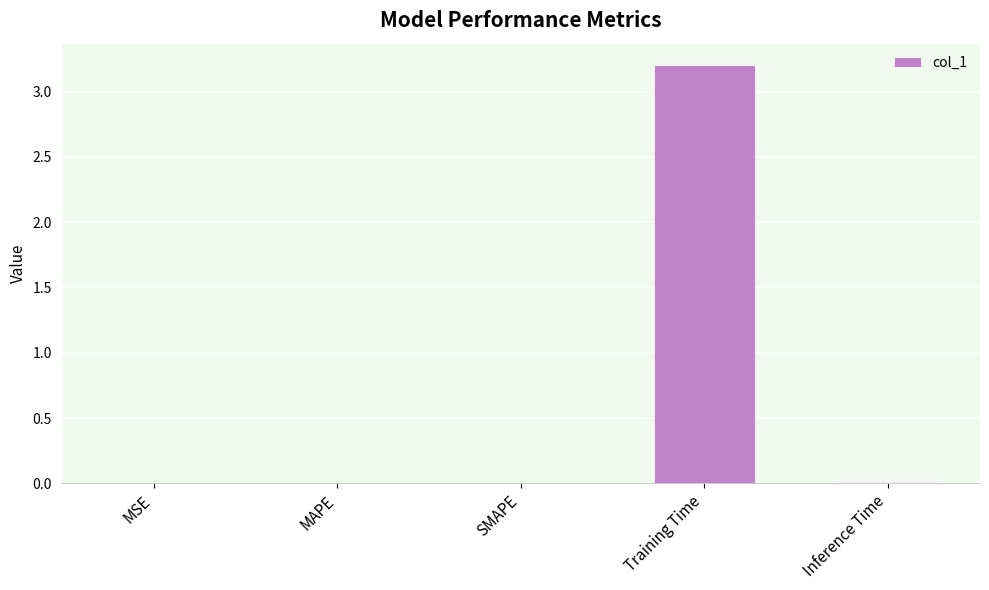

What is the change in value from Training Time to Inference Time?

-3.2